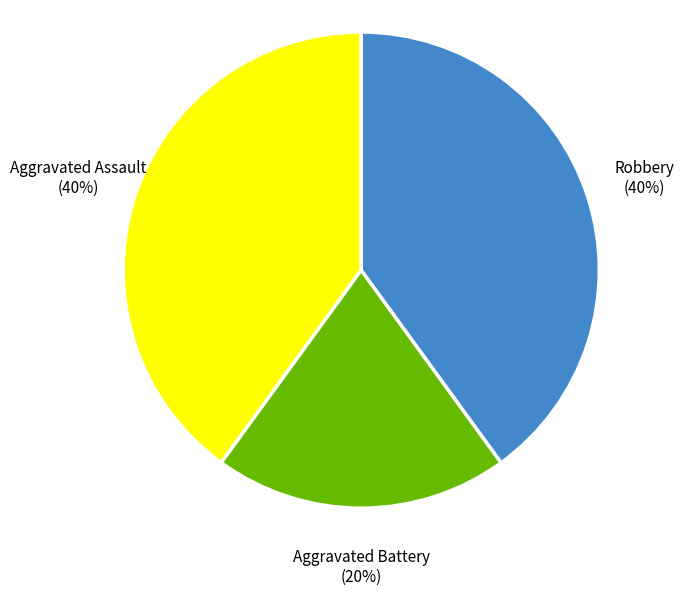

How many segments does this pie chart have?

3